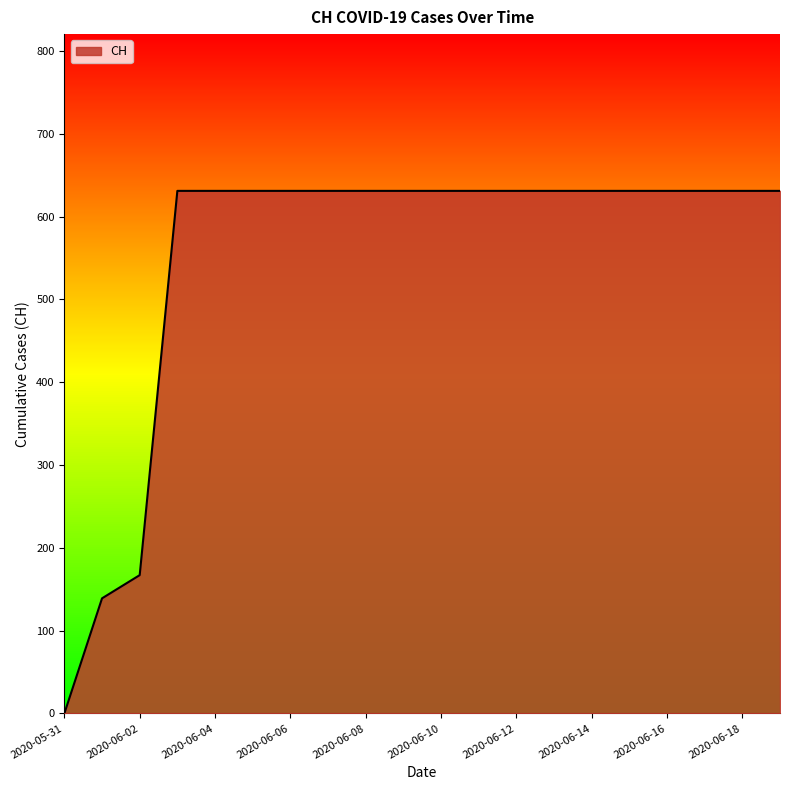

What is the maximum value shown in the chart?

631